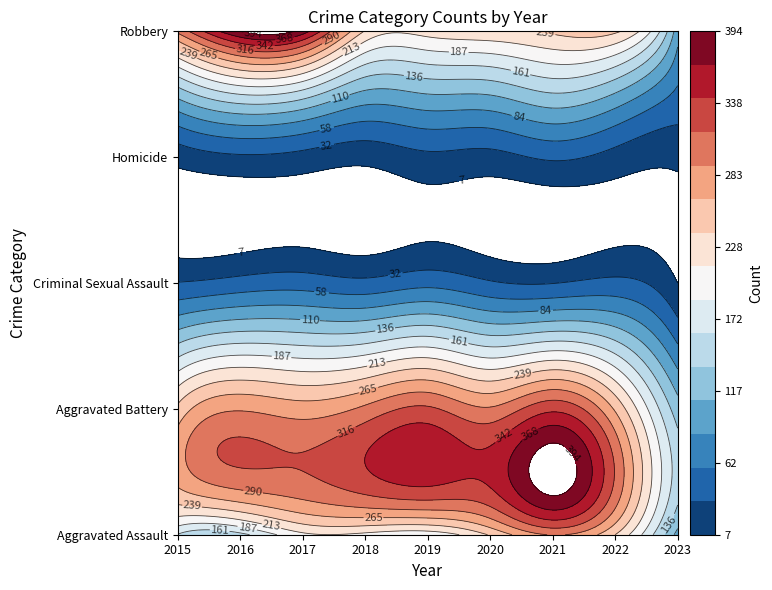

Is the value of Homicide at 2021 greater than the value of Aggravated Battery at 2015?

No